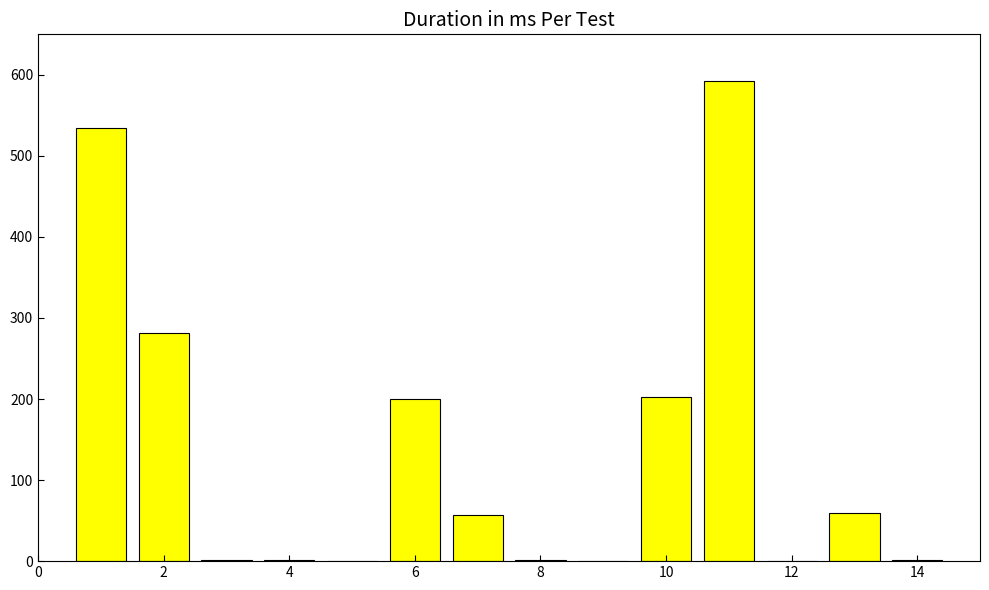

What is the maximum value shown in the chart?

592